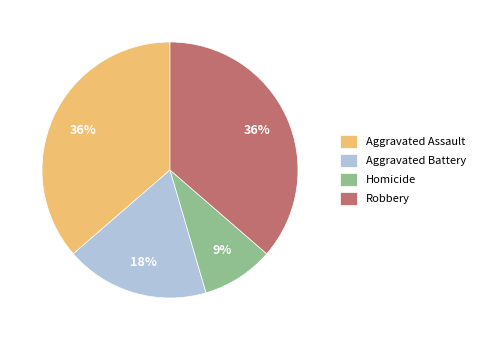

Between Robbery and Aggravated Battery, which is larger?

Robbery